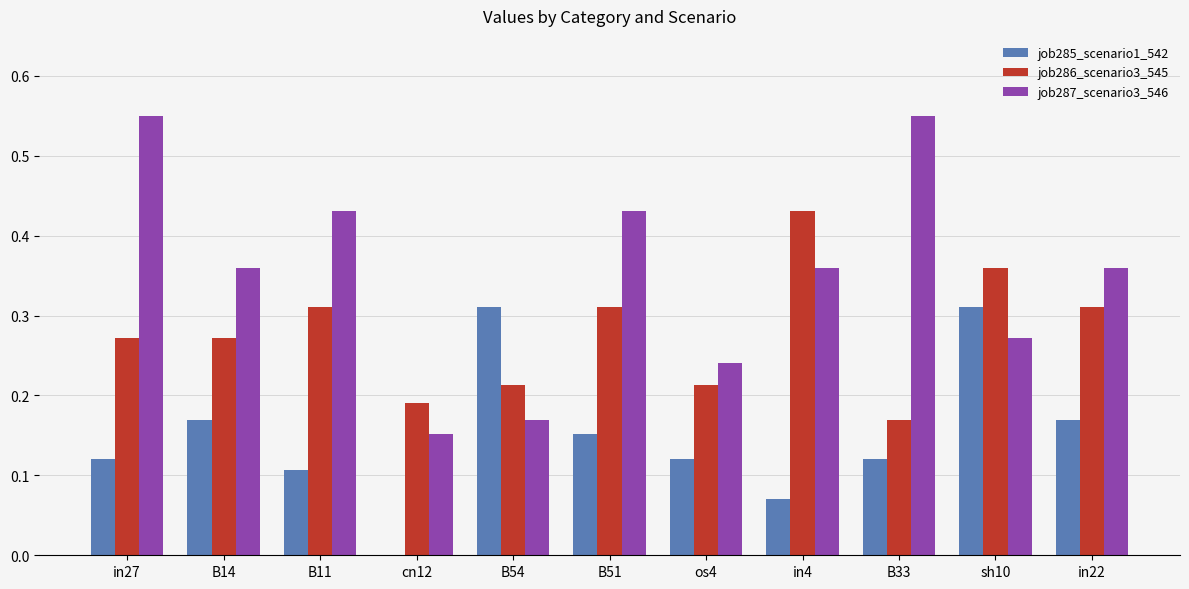

What is the sum of all job285_scenario1_542 values?

1.6